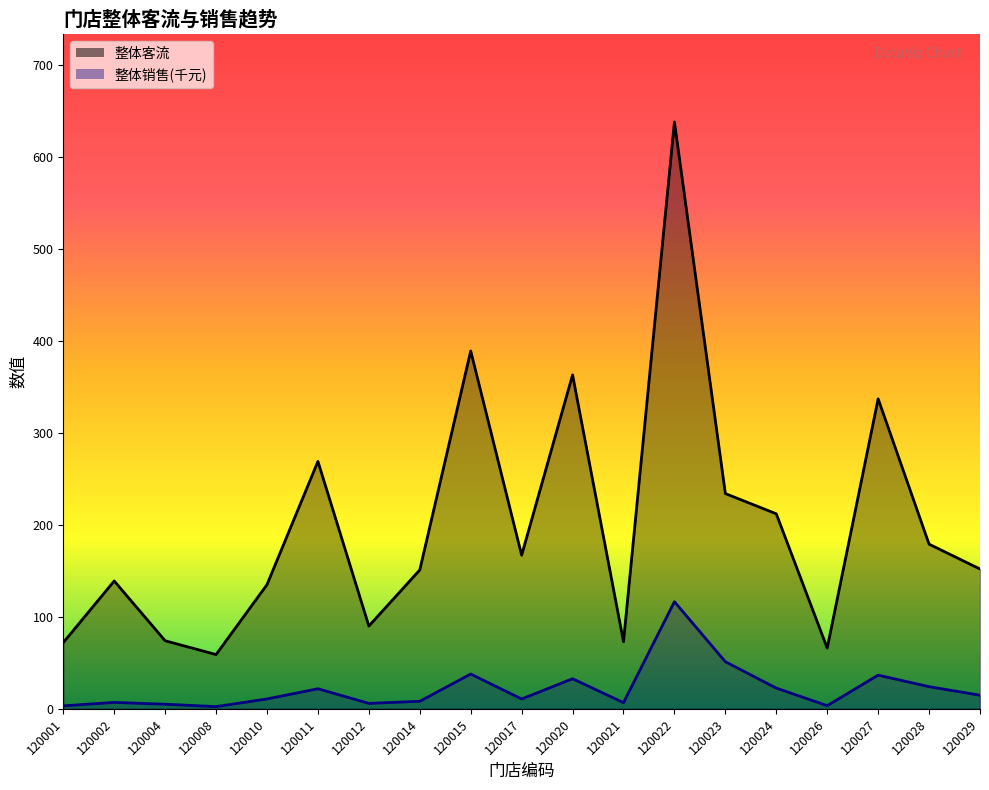

The value of 整体销售 at 120017 is 14.3. True or false?

False